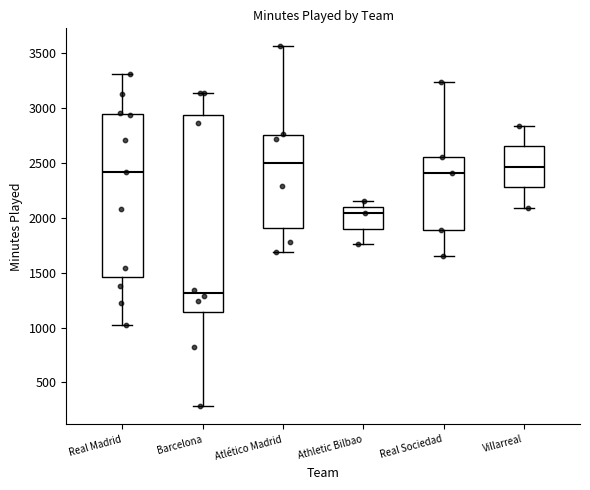

Reading left to right, transcribe this box plot: for each box, give where its median line is, the range the box spans, and where its two whiskers end, as read against the y-axis. The values are not printed on the chart, so give them approximately, as read against the axis.

Real Madrid: median 2400, box 1450 to 2950, whiskers 1000 to 3300
Barcelona: median 1300, box 1150 to 2950, whiskers 300 to 3150
Atlético Madrid: median 2500, box 1900 to 2750, whiskers 1700 to 3550
Athletic Bilbao: median 2050, box 1900 to 2100, whiskers 1750 to 2150
Real Sociedad: median 2400, box 1900 to 2550, whiskers 1650 to 3250
Villarreal: median 2450, box 2300 to 2650, whiskers 2100 to 2850